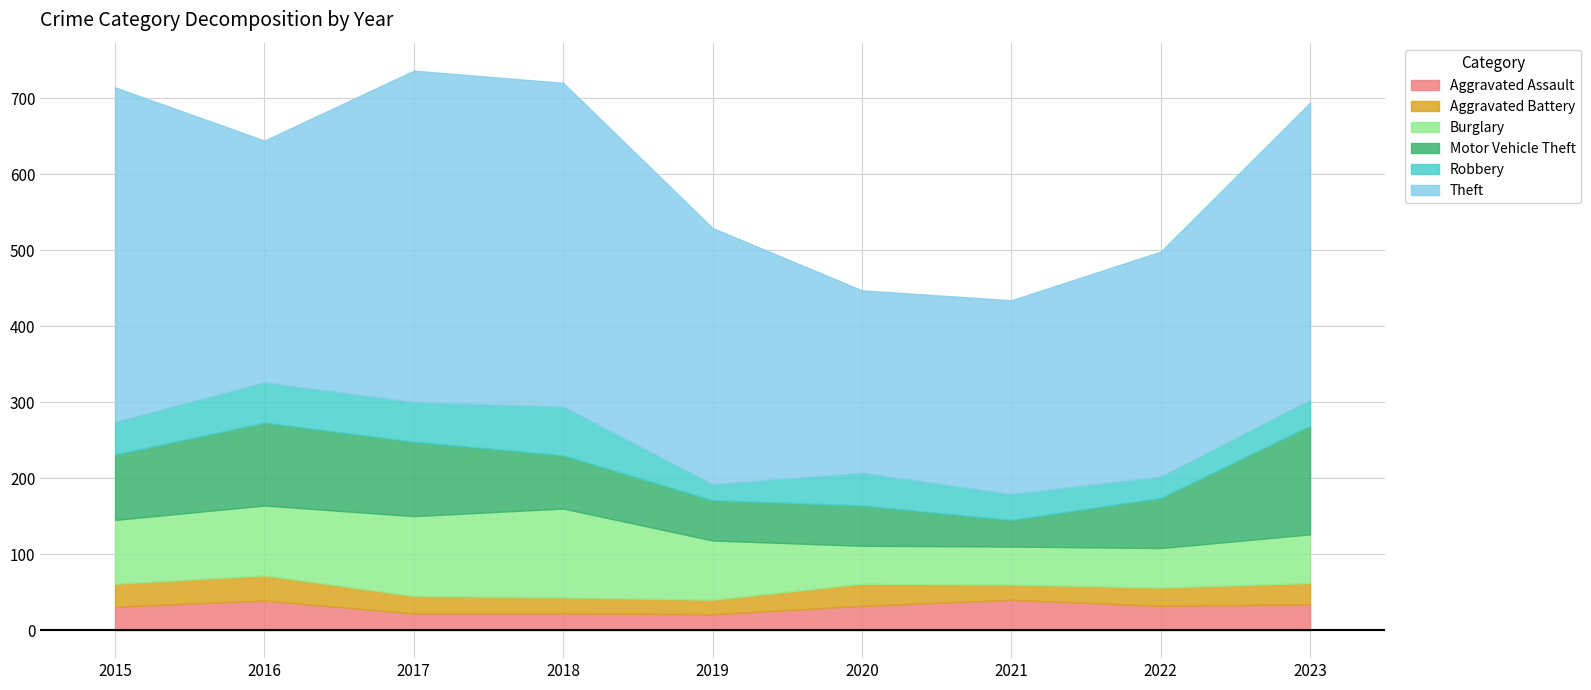

Between 2020 and 2021, which is larger?

2021